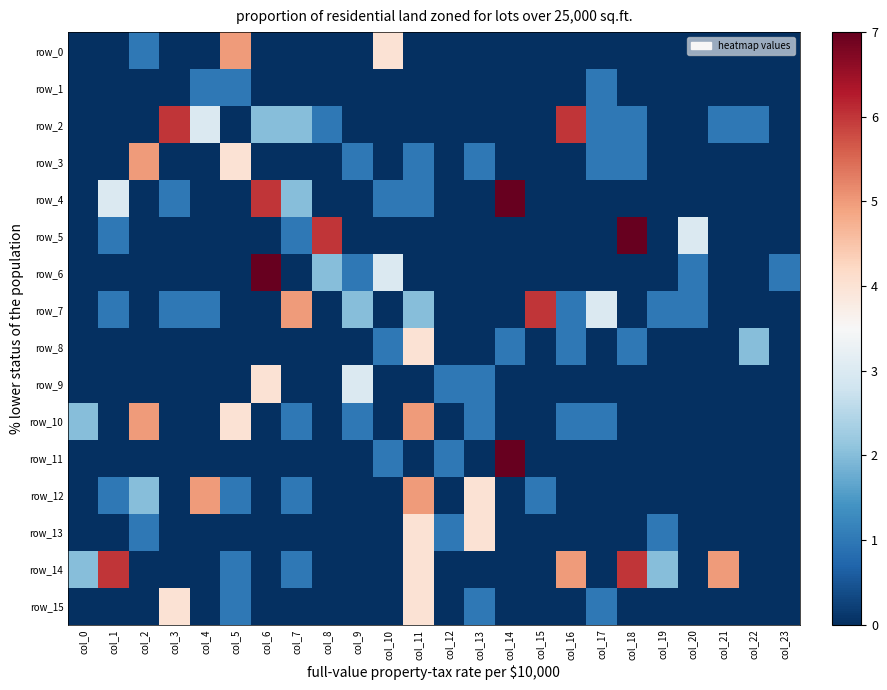

Rank the series by their maximum value, from highest to lowest.

row_4, row_5, row_6, row_11, row_2, row_7, row_14, row_0, row_3, row_10, row_12, row_8, row_9, row_13, row_15, row_1